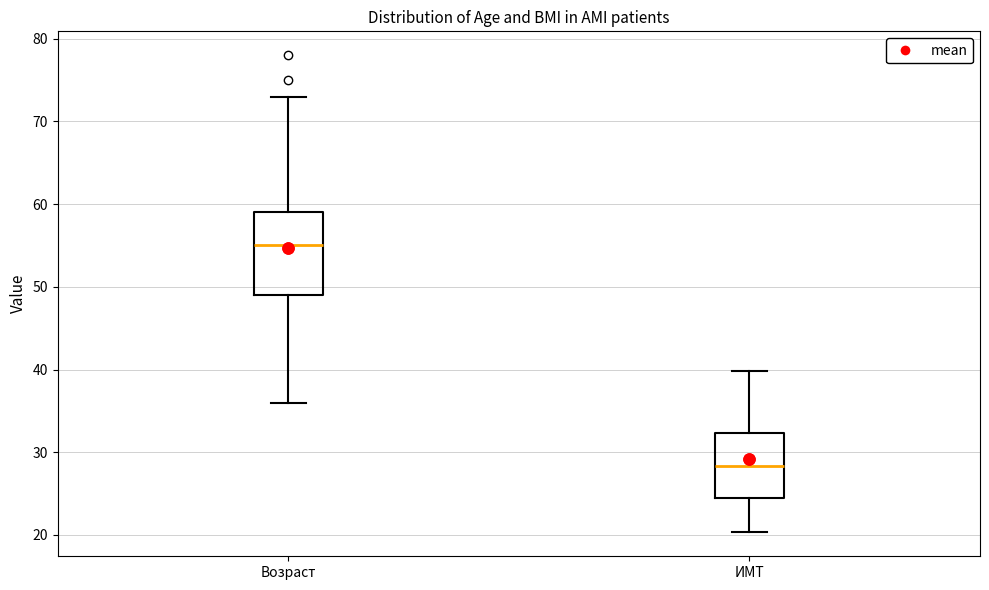

Reading left to right, transcribe this box plot: for each box, give where its median line is, the range the box spans, and where its two whiskers end, as read against the y-axis. The values are not printed on the chart, so give them approximately, as read against the axis.

Возраст: median 55, box 49 to 59, whiskers 36 to 73
ИМТ: median 28, box 24 to 32, whiskers 20 to 40